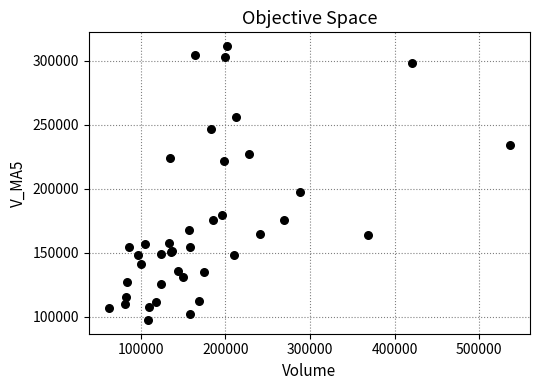

What Y value in the scatter plot is closest to 204343?

197569.3